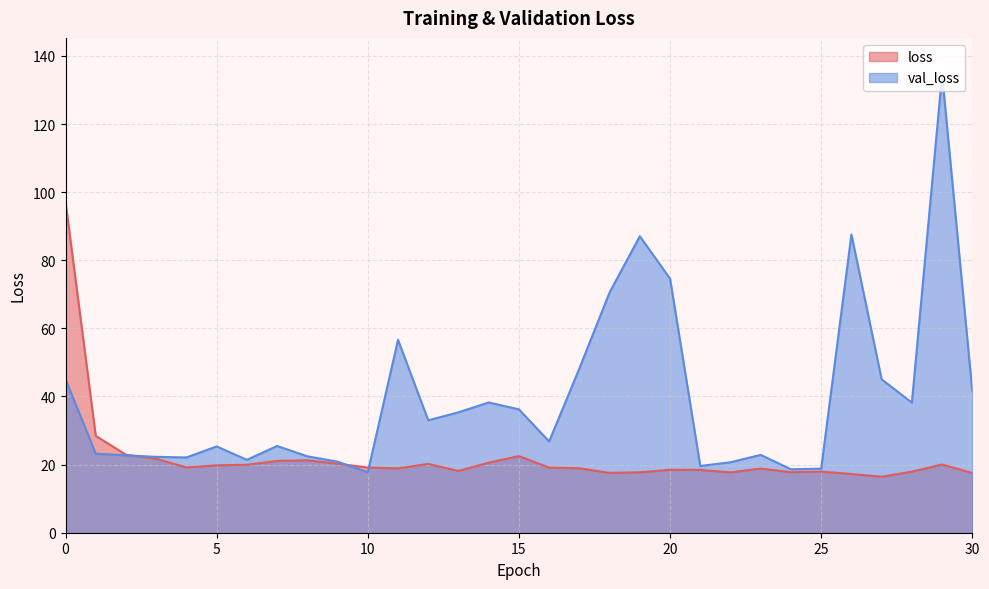

Does the chart have visible grid lines?

Yes